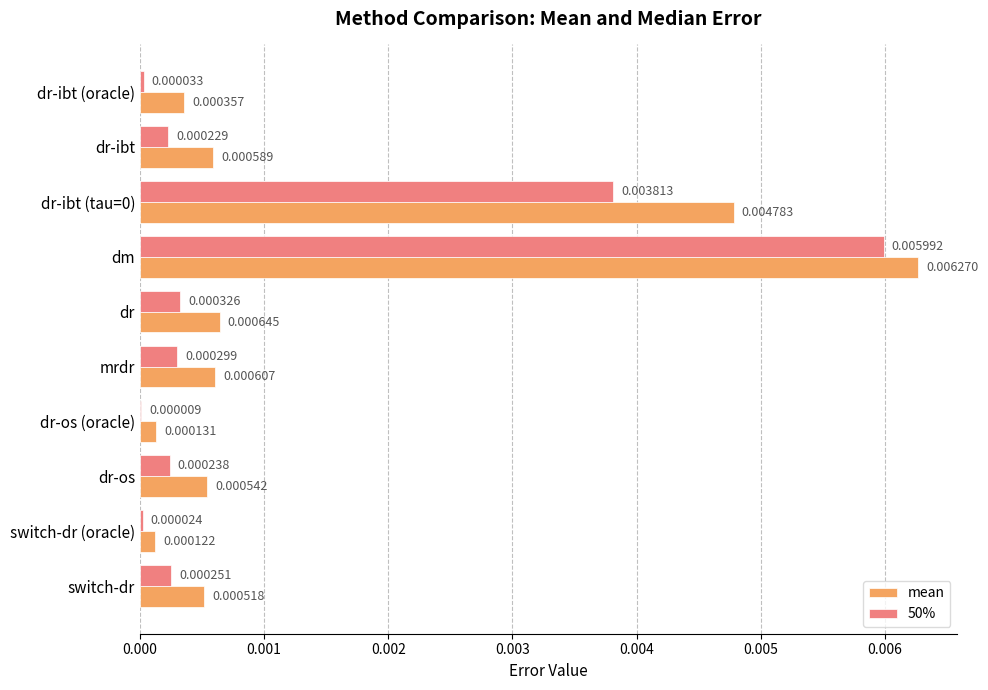

Between dr-ibt (oracle) and dr-os, which series saw the biggest shift?

50%